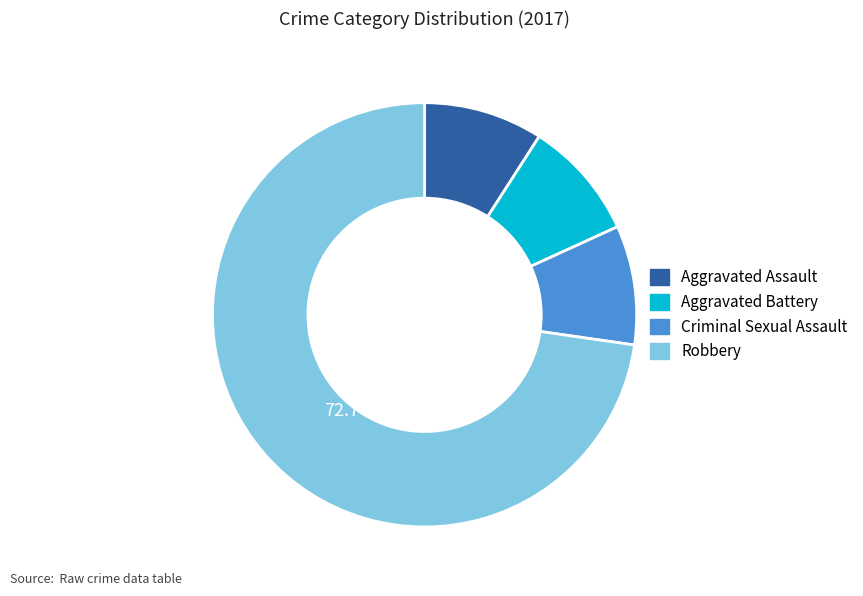

What is the ratio of the value at Robbery to the value at Criminal Sexual Assault?

8.0